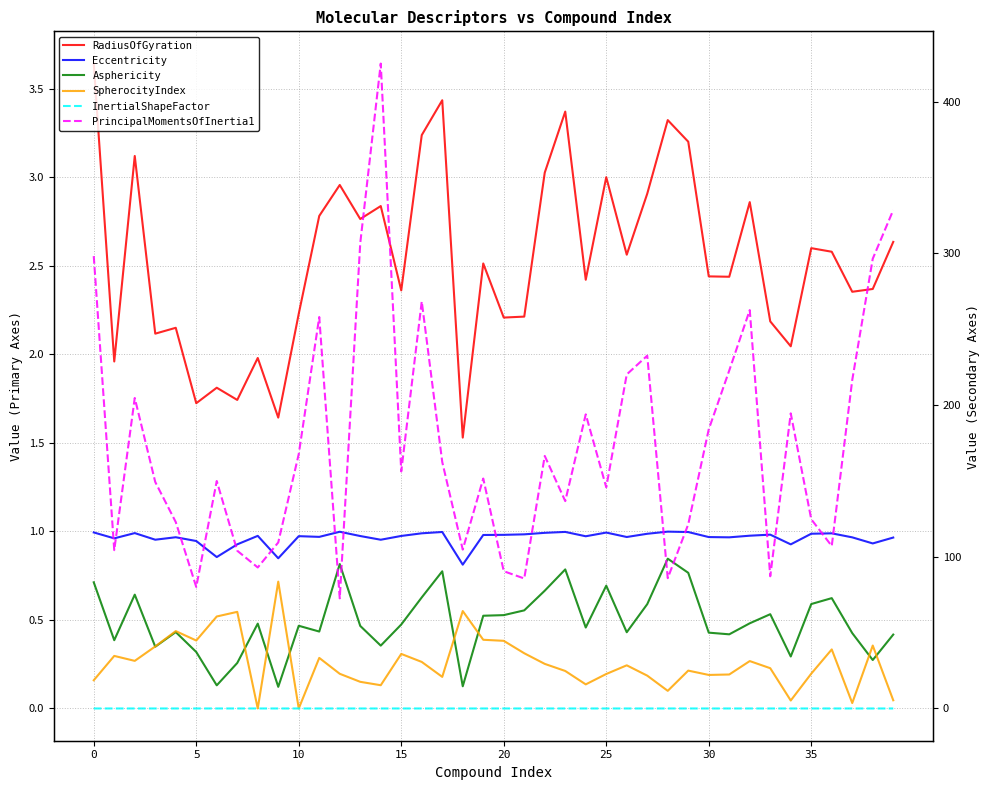

Count the number of categories in the chart.

40